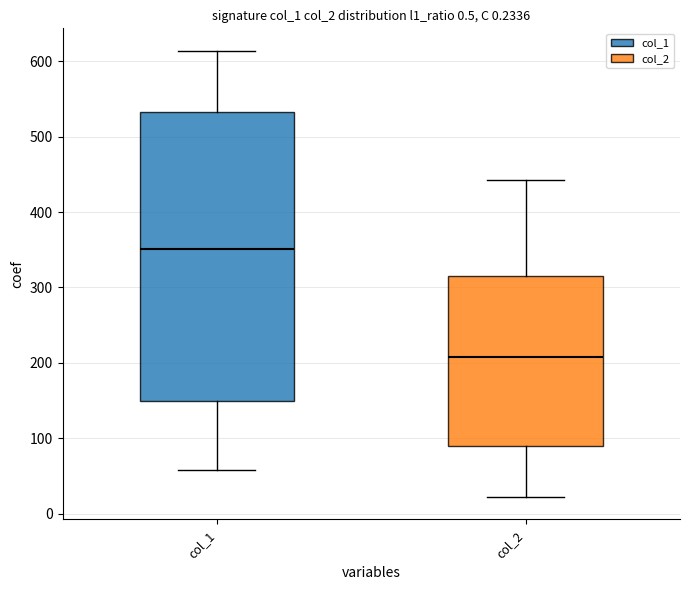

Where does the lower whisker of the box for col_1 end on the y-axis? The values are not printed on the chart, so give them approximately, as read against the axis.

60